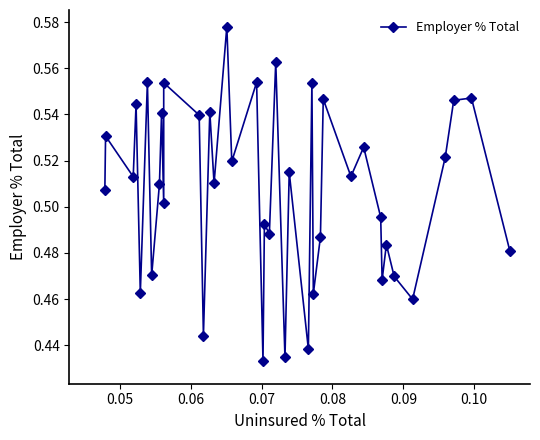

Is this an area chart (filled region under the line)?

No